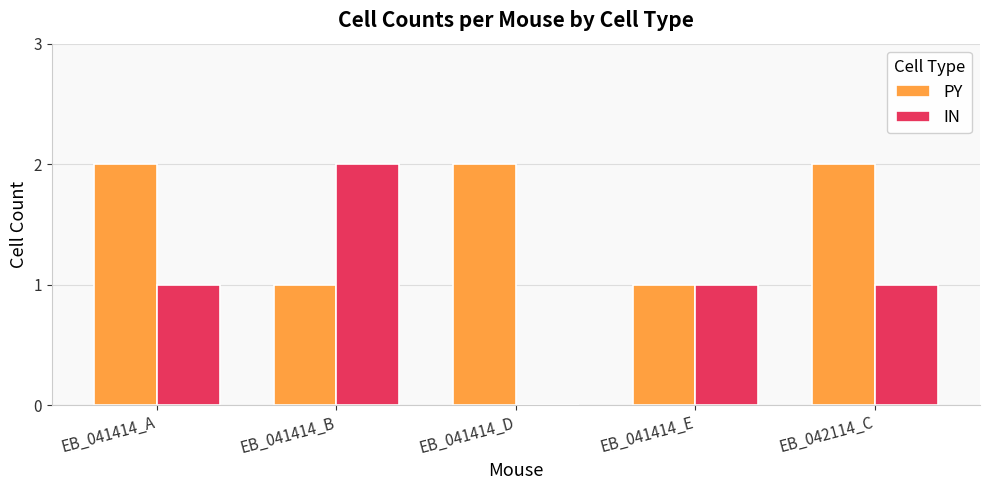

Count the PY values in the range 1 to 2.

5